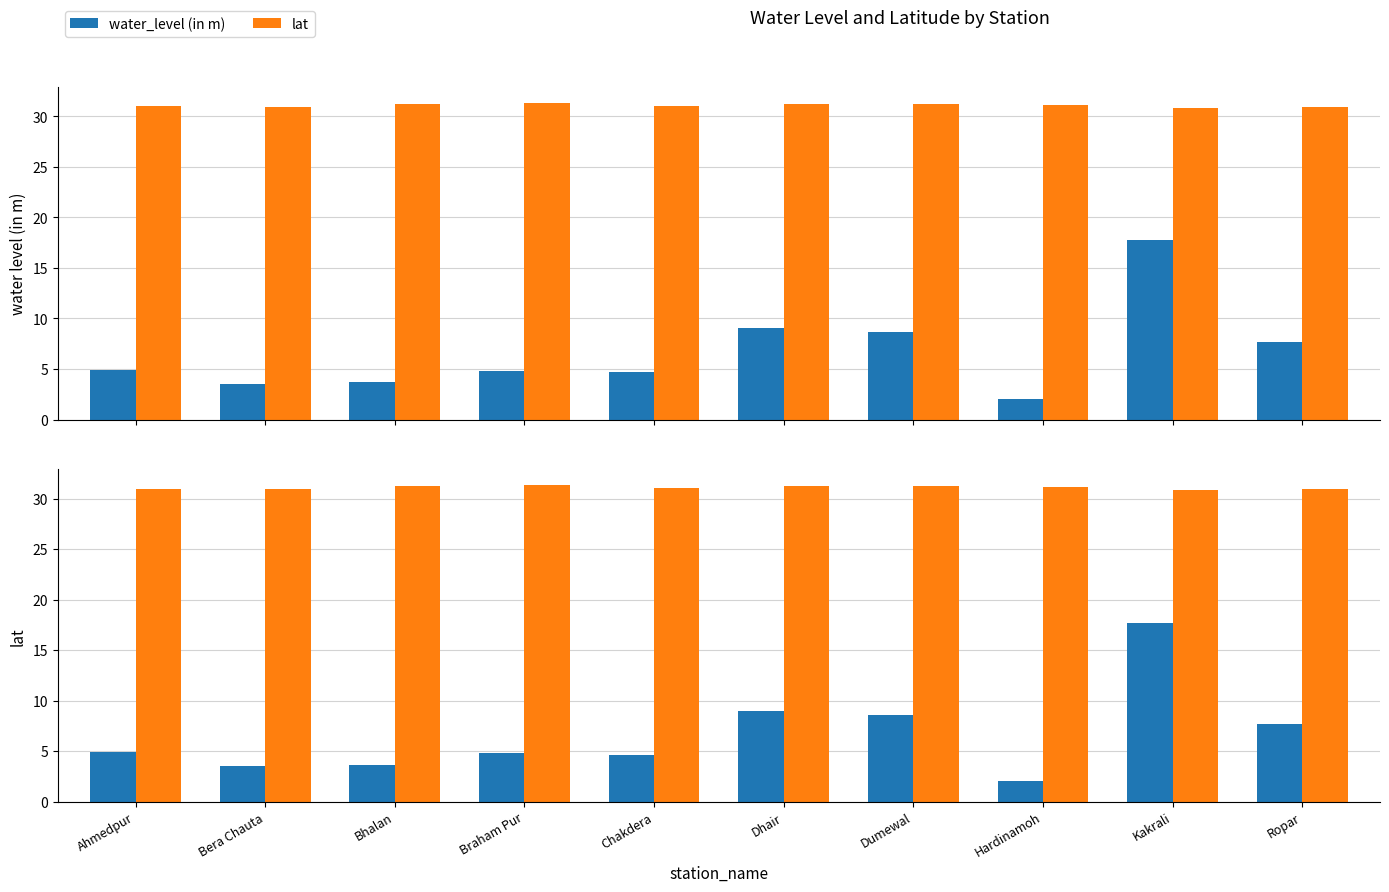

True or false: water_level (in m) has a value of 4.9 at Ahmedpur.

True